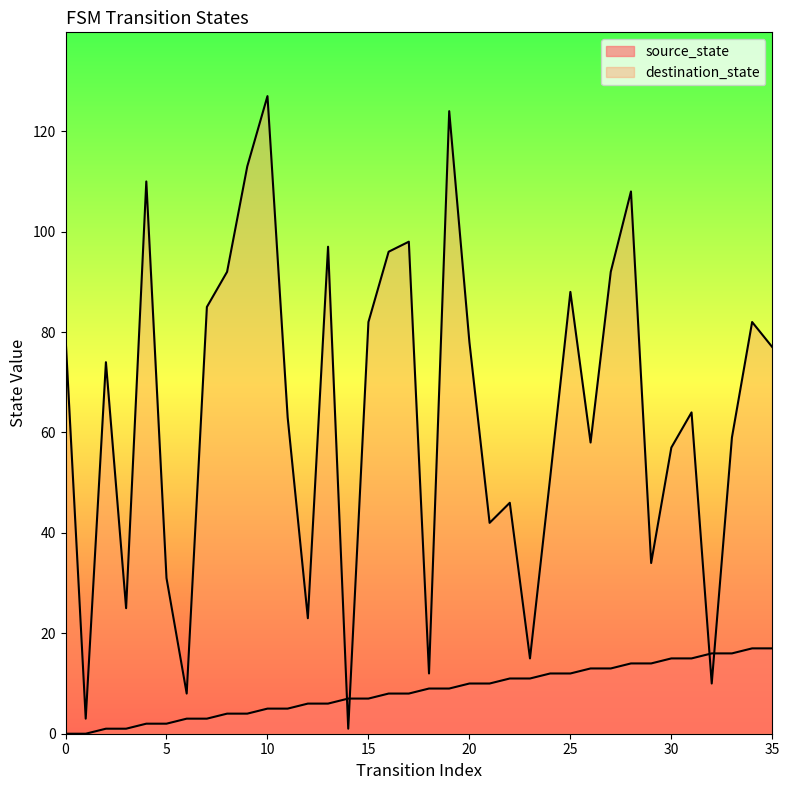

How many series are shown in this chart?

2